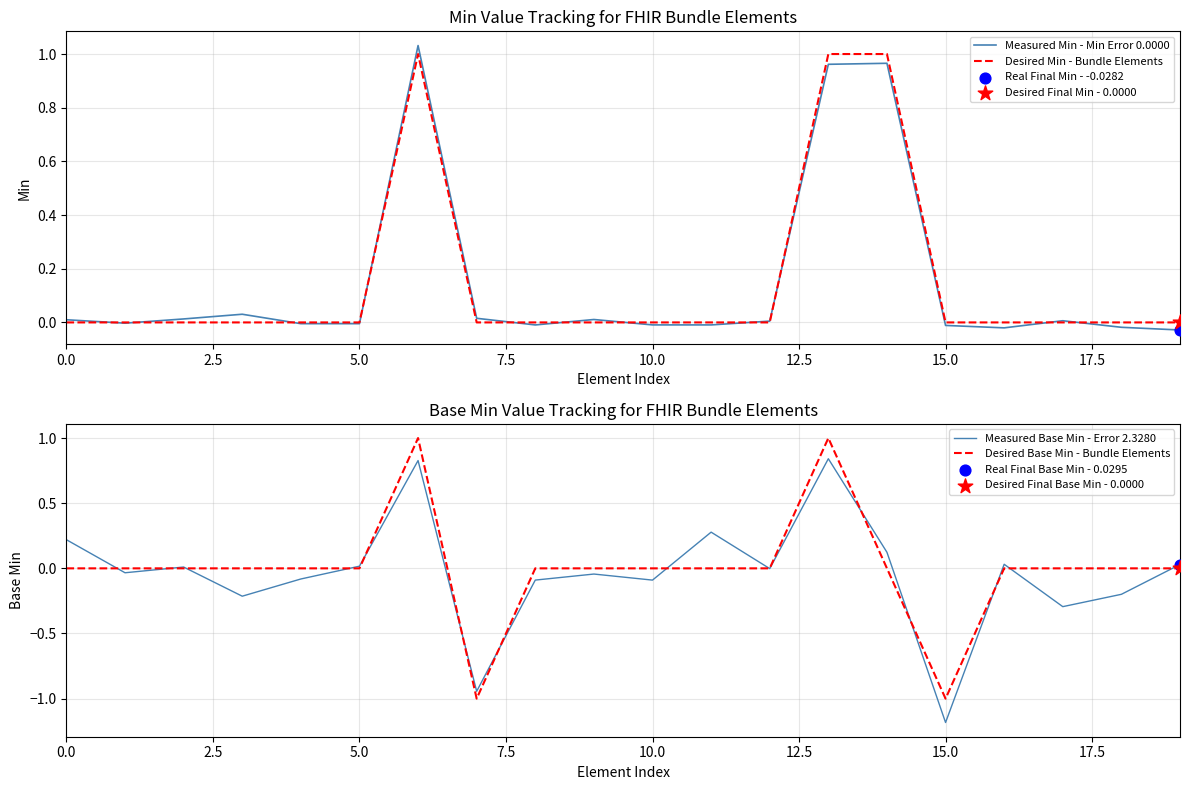

What is the total value across all series at 7.5?

-0.2